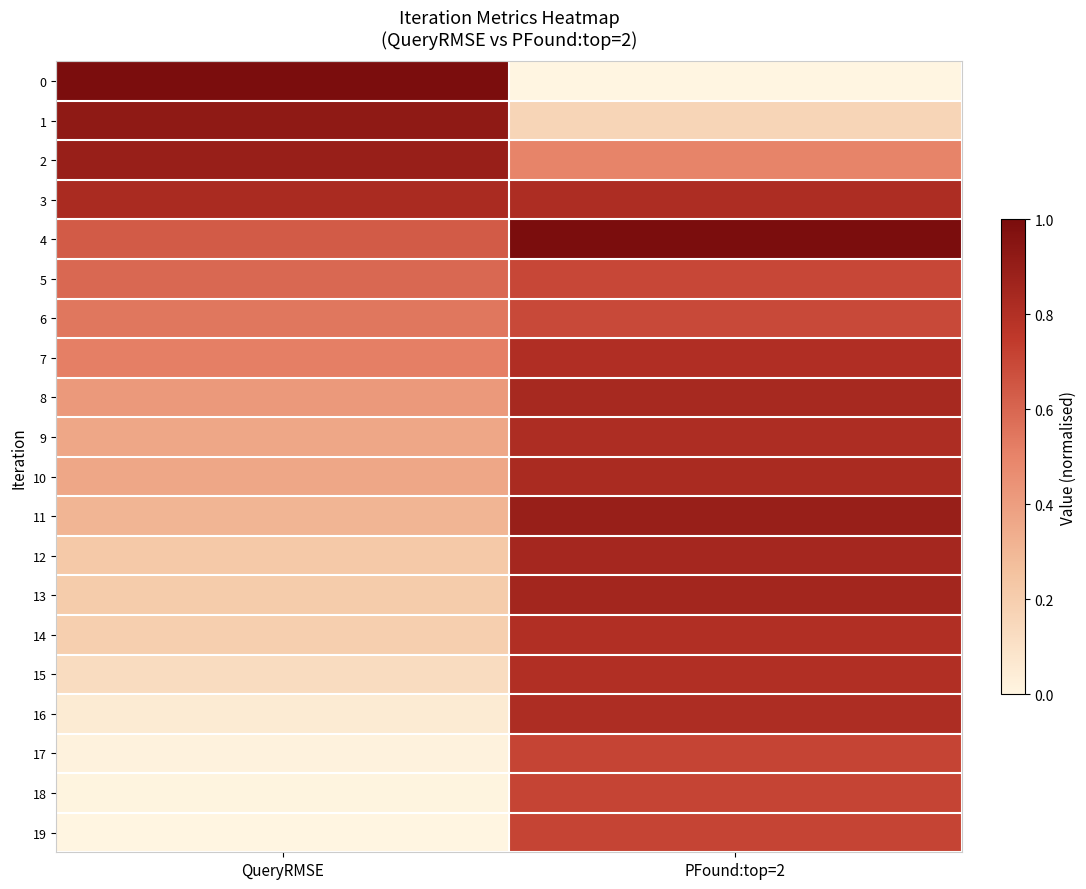

Reading left to right, transcribe all the data shown in this chart.

0: QueryRMSE=1.0	PFound:top=2=0.0
1: QueryRMSE=0.9	PFound:top=2=0.2
2: QueryRMSE=0.9	PFound:top=2=0.5
3: QueryRMSE=0.8	PFound:top=2=0.8
4: QueryRMSE=0.6	PFound:top=2=1.0
5: QueryRMSE=0.6	PFound:top=2=0.7
6: QueryRMSE=0.5	PFound:top=2=0.7
7: QueryRMSE=0.5	PFound:top=2=0.8
8: QueryRMSE=0.4	PFound:top=2=0.8
9: QueryRMSE=0.4	PFound:top=2=0.8
10: QueryRMSE=0.4	PFound:top=2=0.8
11: QueryRMSE=0.3	PFound:top=2=0.9
12: QueryRMSE=0.2	PFound:top=2=0.8
13: QueryRMSE=0.2	PFound:top=2=0.9
14: QueryRMSE=0.2	PFound:top=2=0.8
15: QueryRMSE=0.1	PFound:top=2=0.8
16: QueryRMSE=0.1	PFound:top=2=0.8
17: QueryRMSE=0.0	PFound:top=2=0.7
18: QueryRMSE=0.0	PFound:top=2=0.7
19: QueryRMSE=0.0	PFound:top=2=0.7